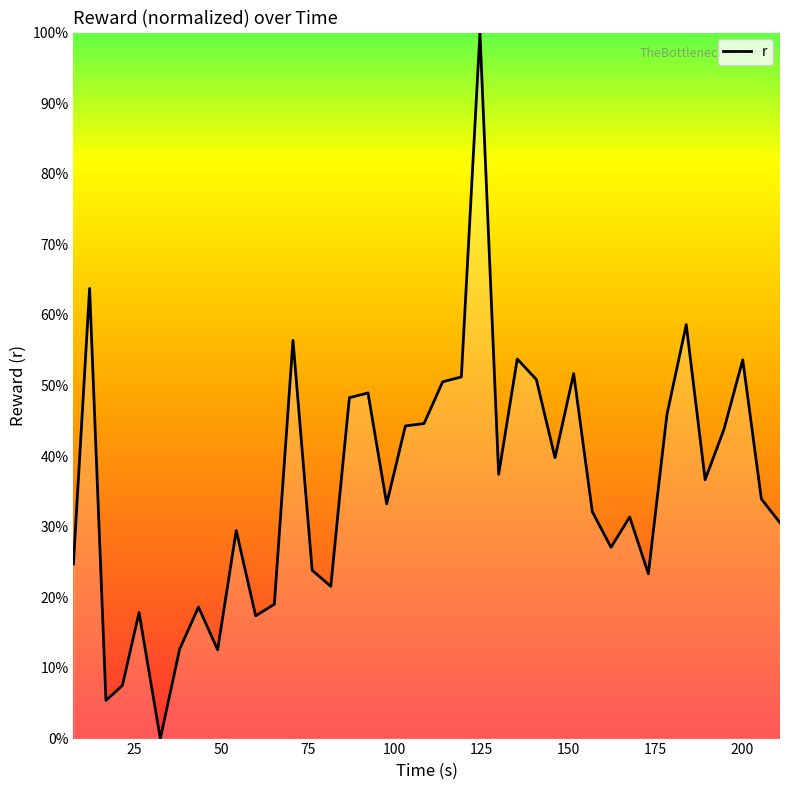

Is this an area chart (filled region under the line)?

No